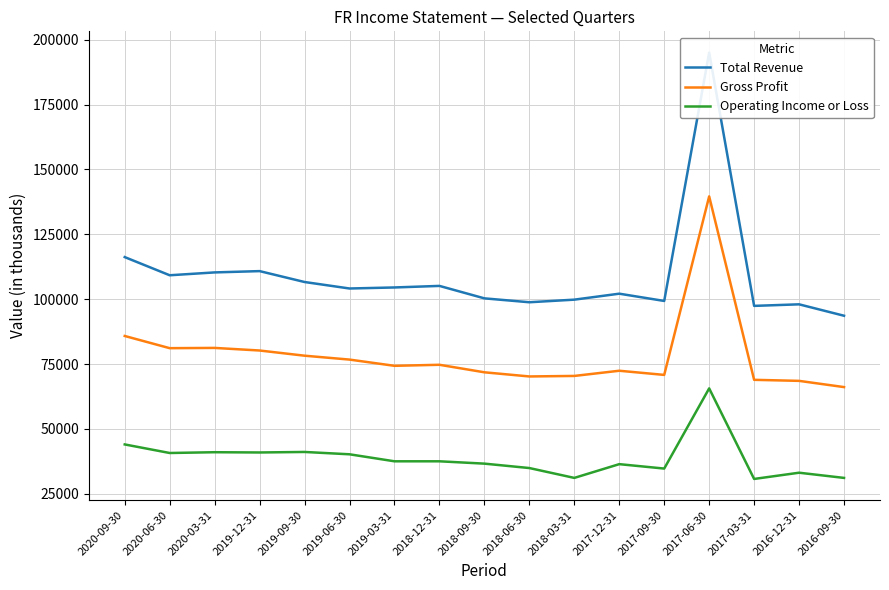

At how many categories does at least one series exceed 116395?

1